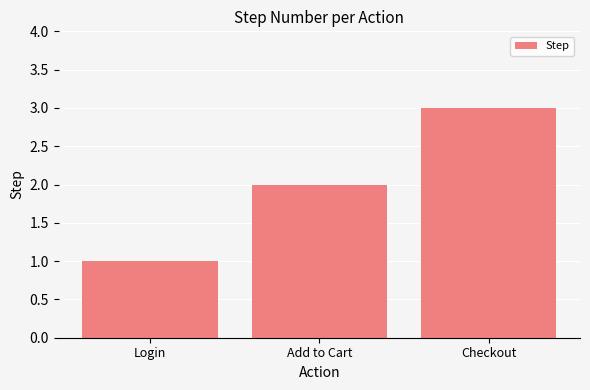

Reading left to right, what are all the values shown in this chart?

1	2	3